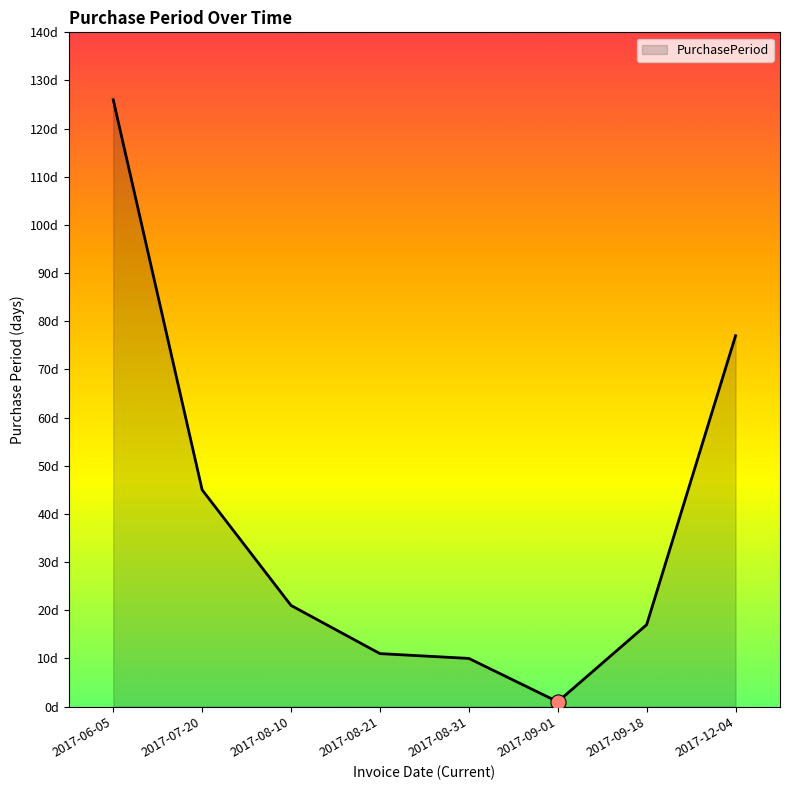

What is the ratio of the value at 2017-08-21 to the value at 2017-08-31?

1.1